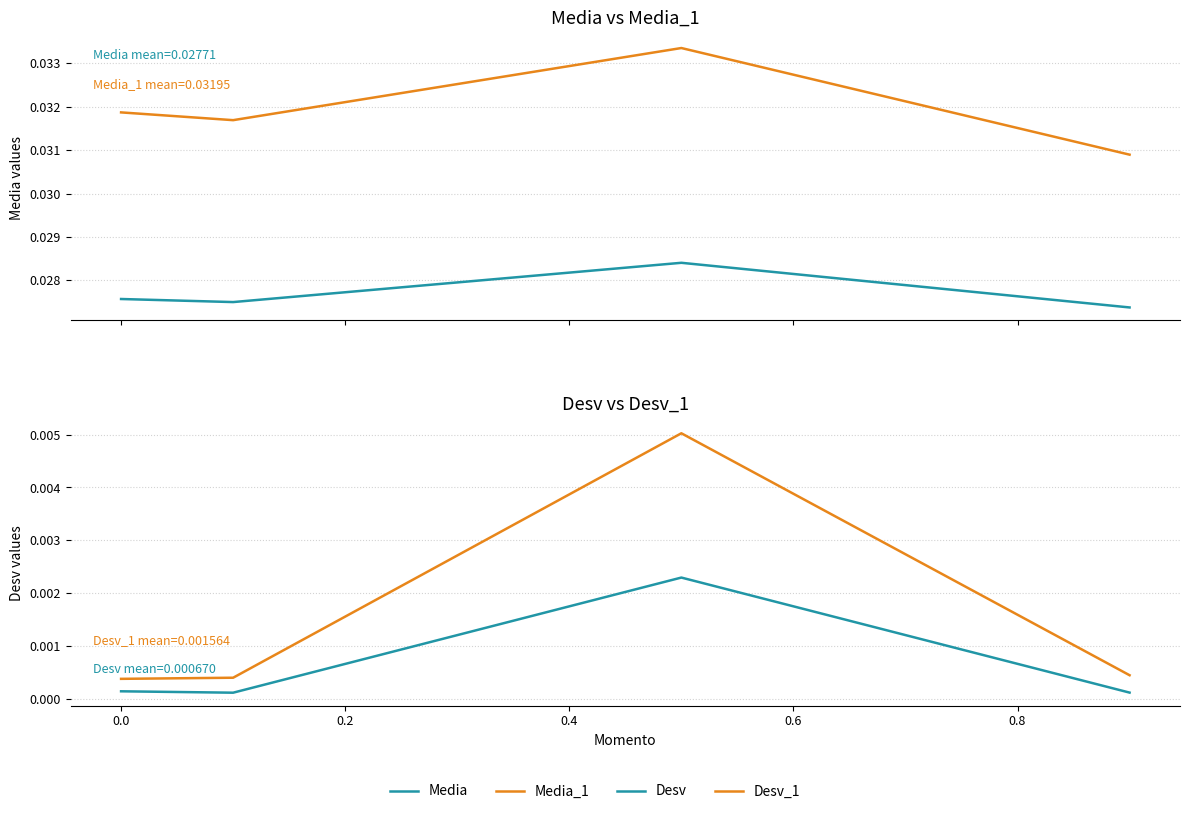

True or false: Desv and Media cross at least once.

False